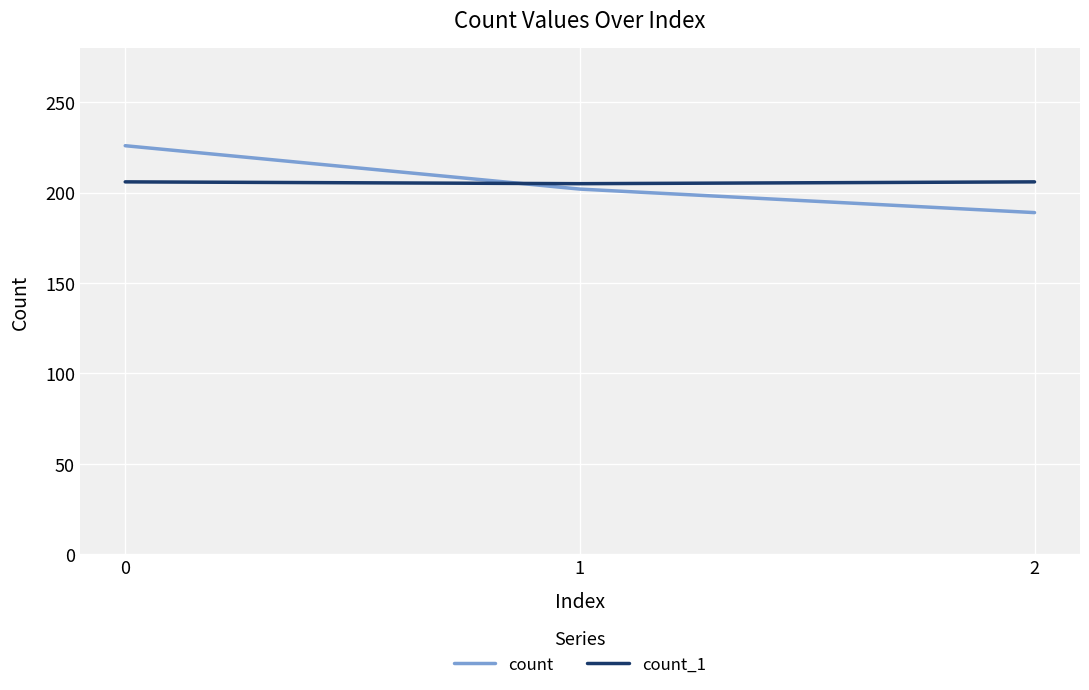

How many lines are shown in the chart?

2